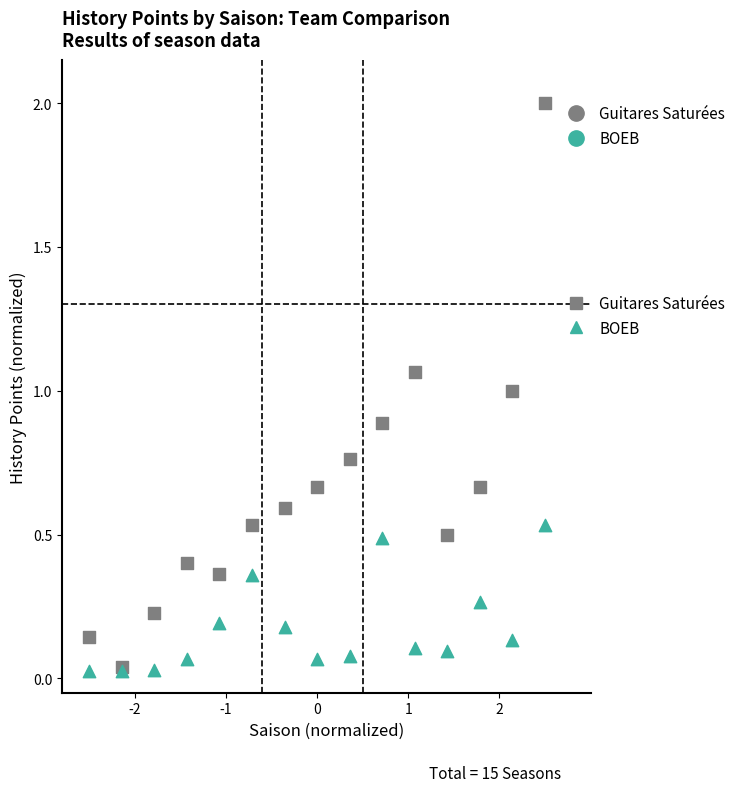

What are all the series names shown in the legend?

Guitares Saturées, BOEB